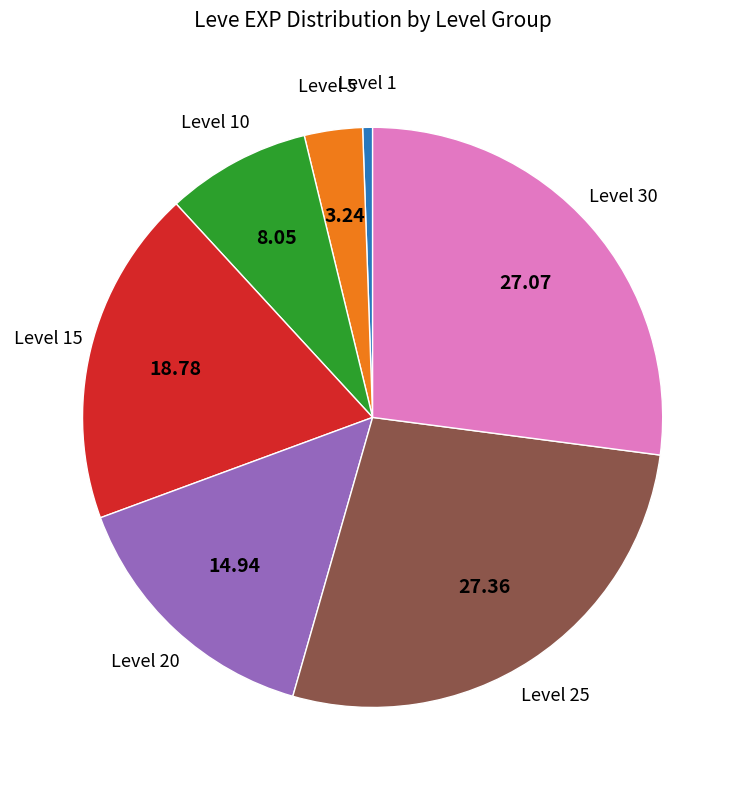

Is there a majority slice in this chart?

No